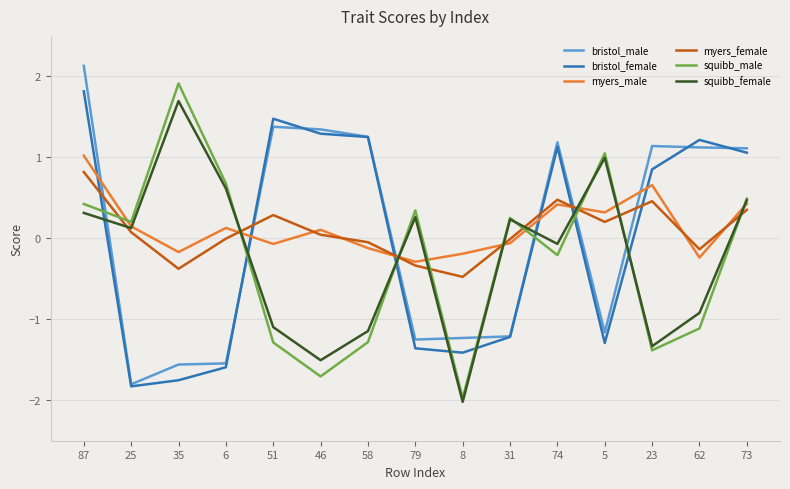

What is the average value of the bristol_male series?

0.1